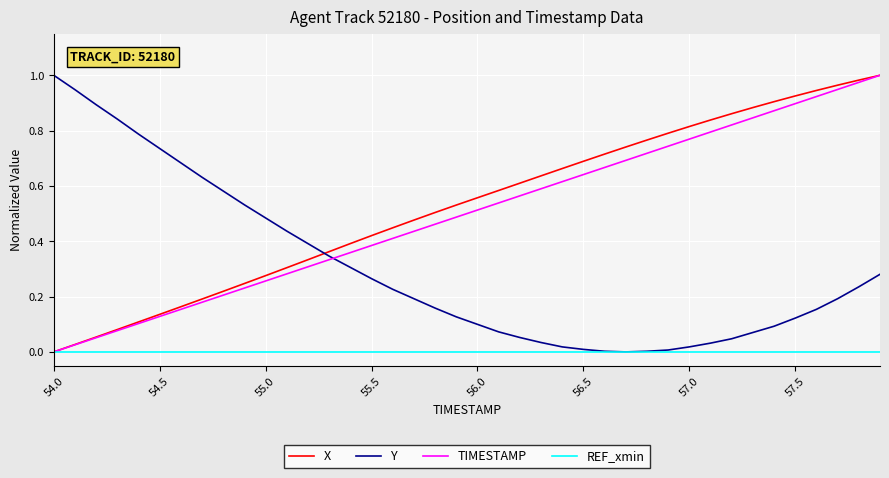

Which series ends up on top after the final intersection of TIMESTAMP and Y?

TIMESTAMP